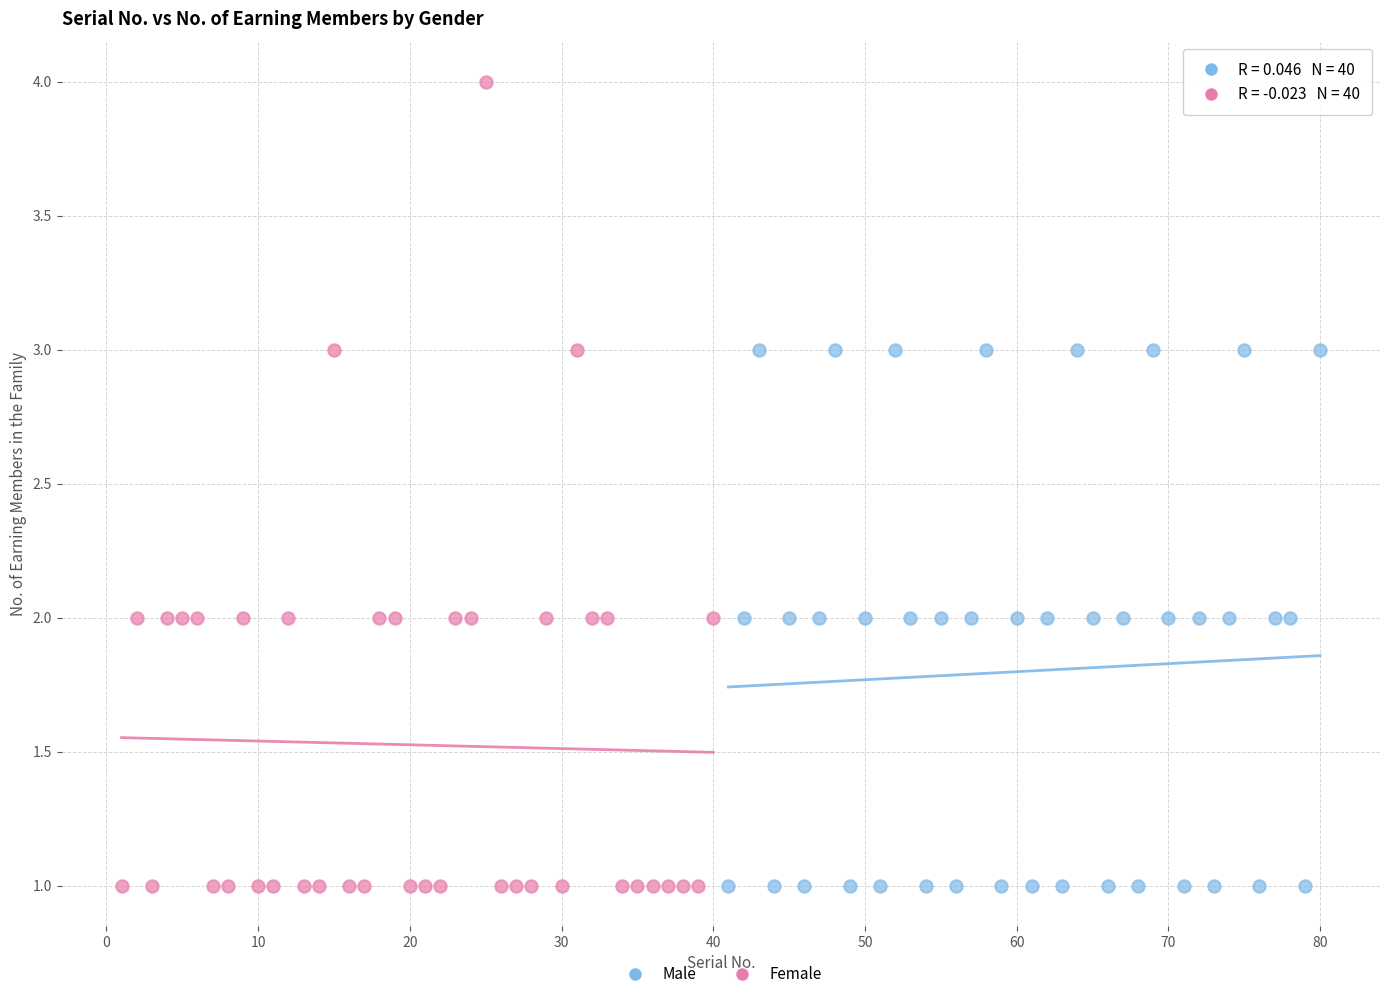

Which series has the largest Y range (max minus min)?

Female